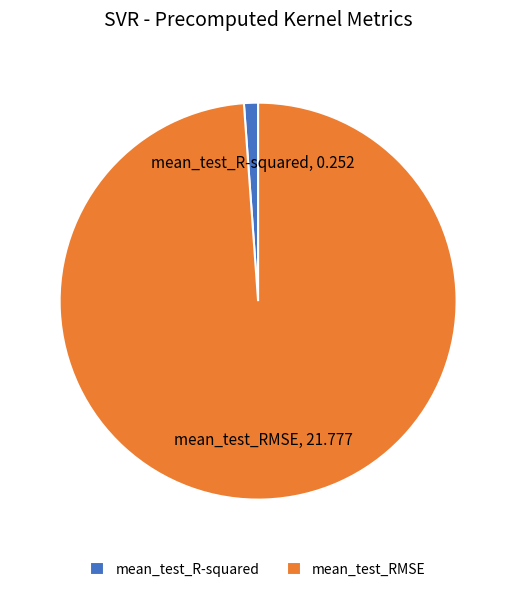

Which category has the smallest portion of the pie?

mean_test_R-squared